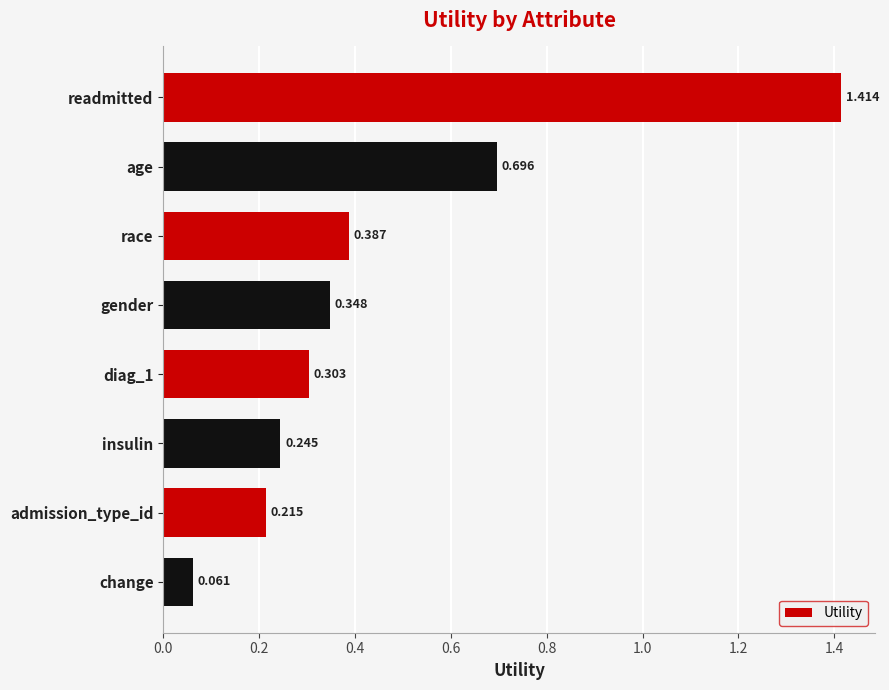

List the labels in order of value, smallest first.

change, admission_type_id, insulin, diag_1, gender, race, age, readmitted